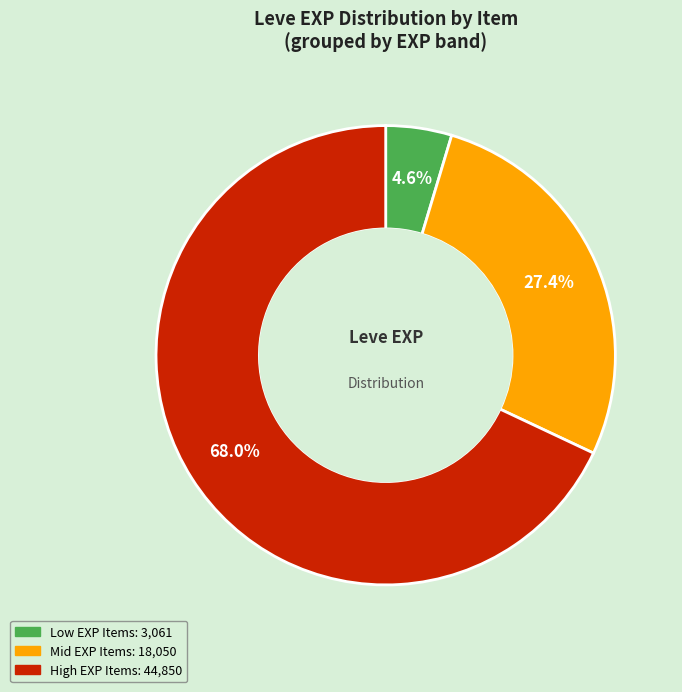

Is there any slice that represents more than half of the pie?

Yes